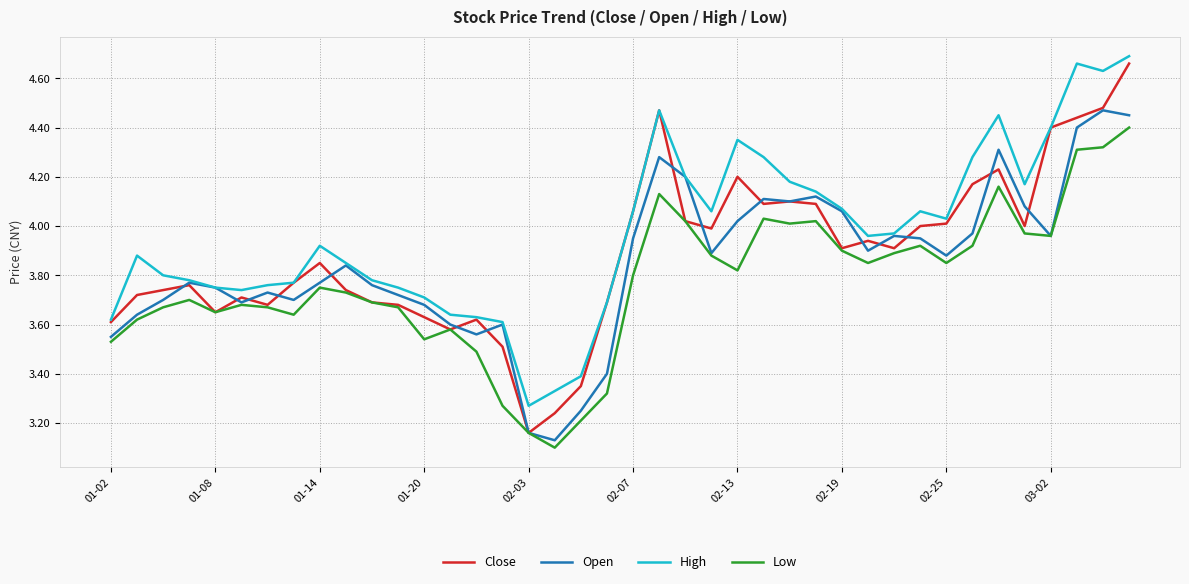

True or false: Low and High intersect in this chart.

False